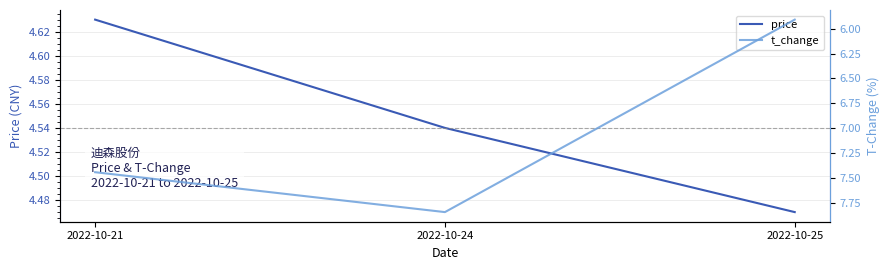

Does the chart have visible grid lines?

Yes